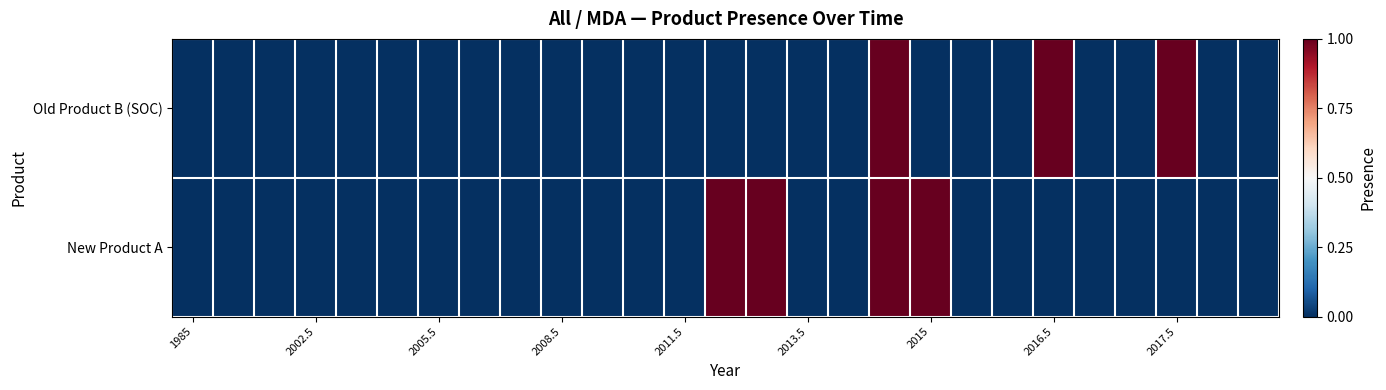

Reading left to right, what are all the values shown in this chart?

Old Product B (SOC): 0	0	0	0	0	0	0	0	0	0	0	0	0	0	0	0	0	1	0	0	0	1	0	0	1	0	0
New Product A: 0	0	0	0	0	0	0	0	0	0	0	0	0	1	1	0	0	1	1	0	0	0	0	0	0	0	0